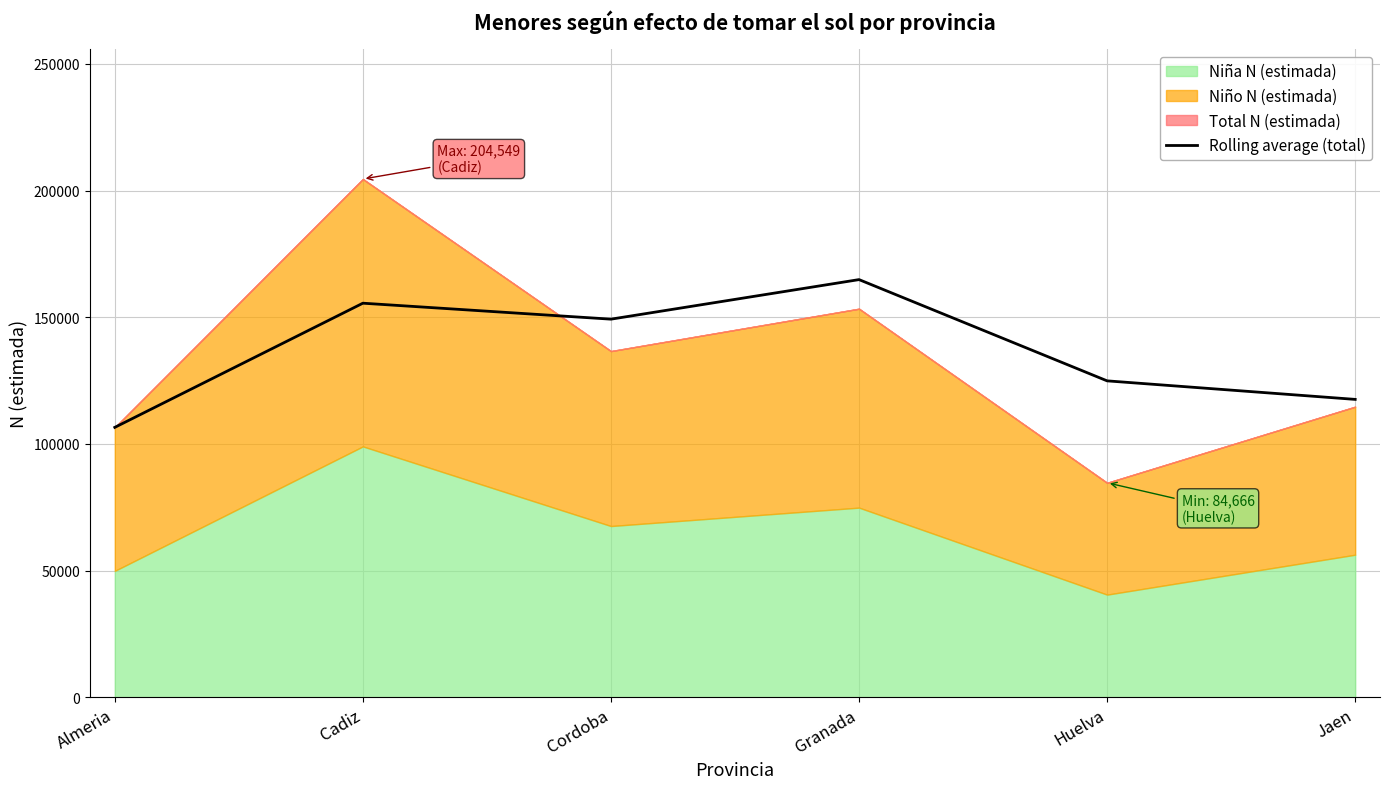

How many interior local peaks (higher than both neighbors) does the data have?

2